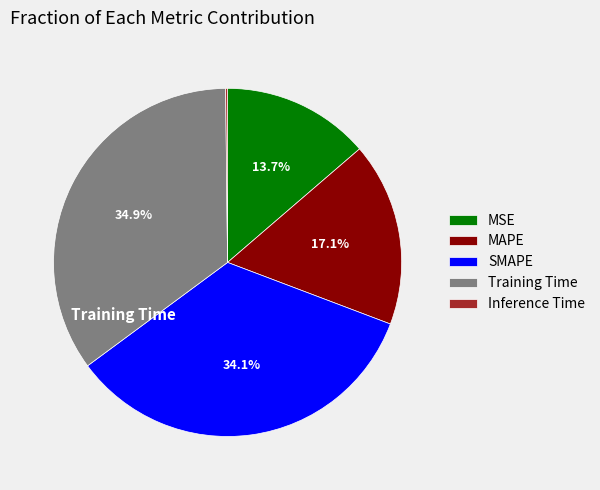

How much of the chart is everything except Training Time?

65.1%